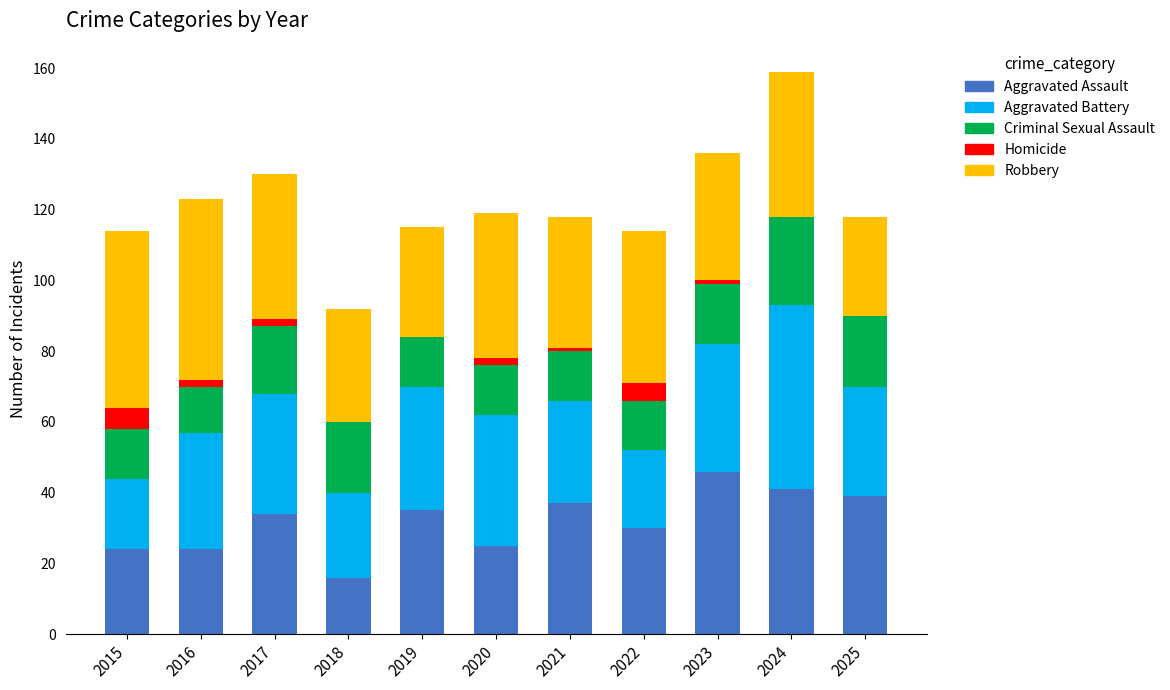

Which category has the highest value in the Aggravated Assault series?

2023